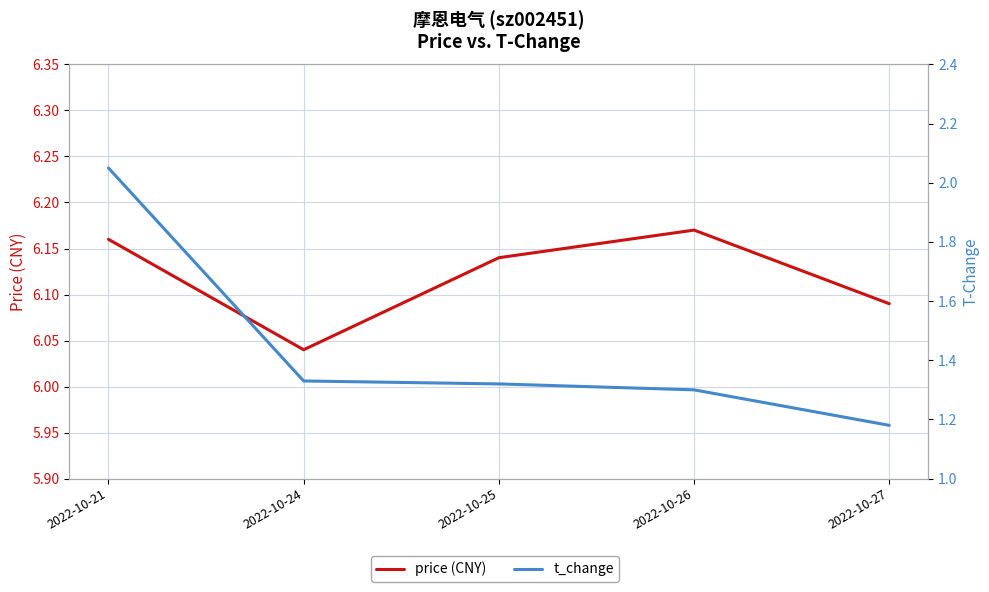

What is the highest value of the price series?

6.2